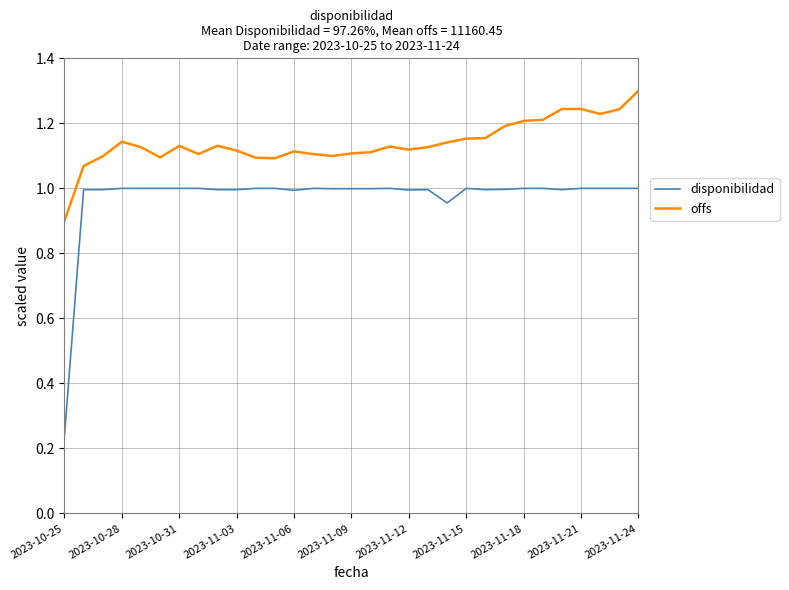

In offs, how many points are higher than both neighbors (excluding endpoints)?

6